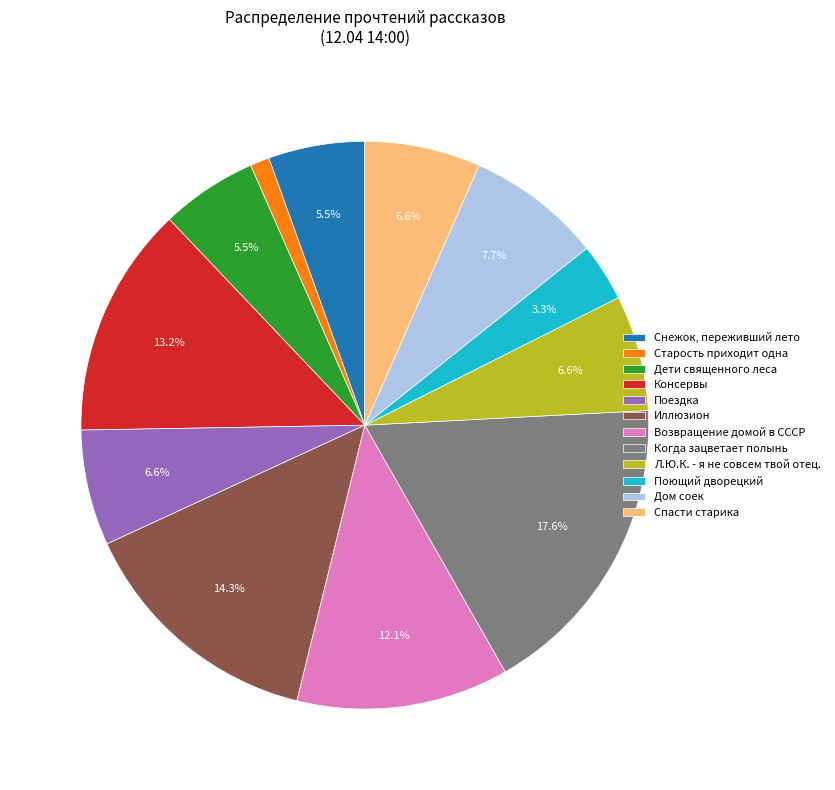

Does Консервы represent more than half of the total?

No